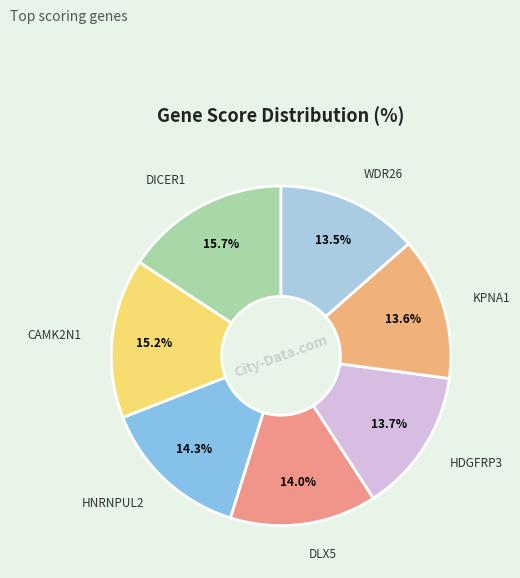

To the nearest percent, what portion does DICER1 represent?

16%